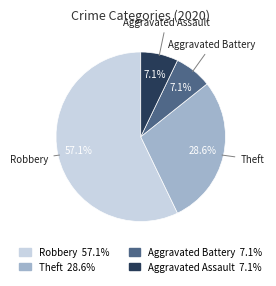

Is there any slice that represents more than half of the pie?

Yes